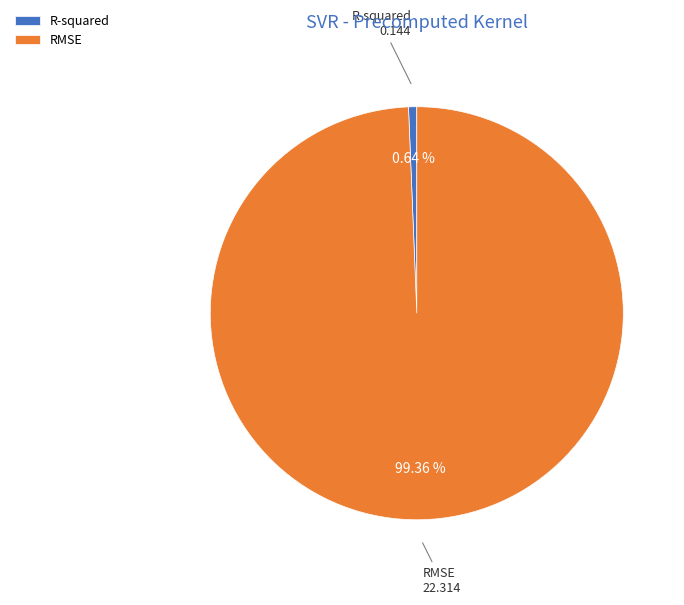

Which has a higher value, R-squared or RMSE?

RMSE